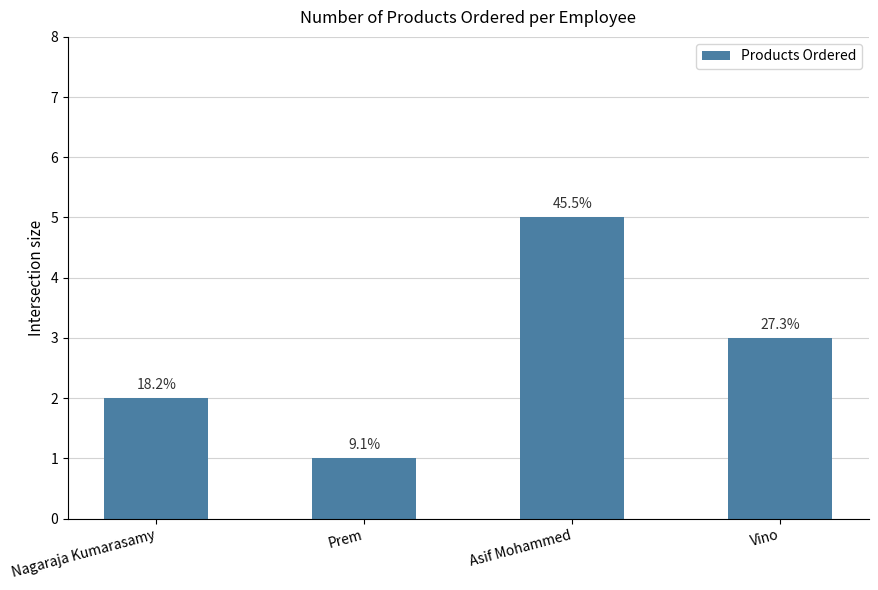

What is the maximum value shown in the chart?

5